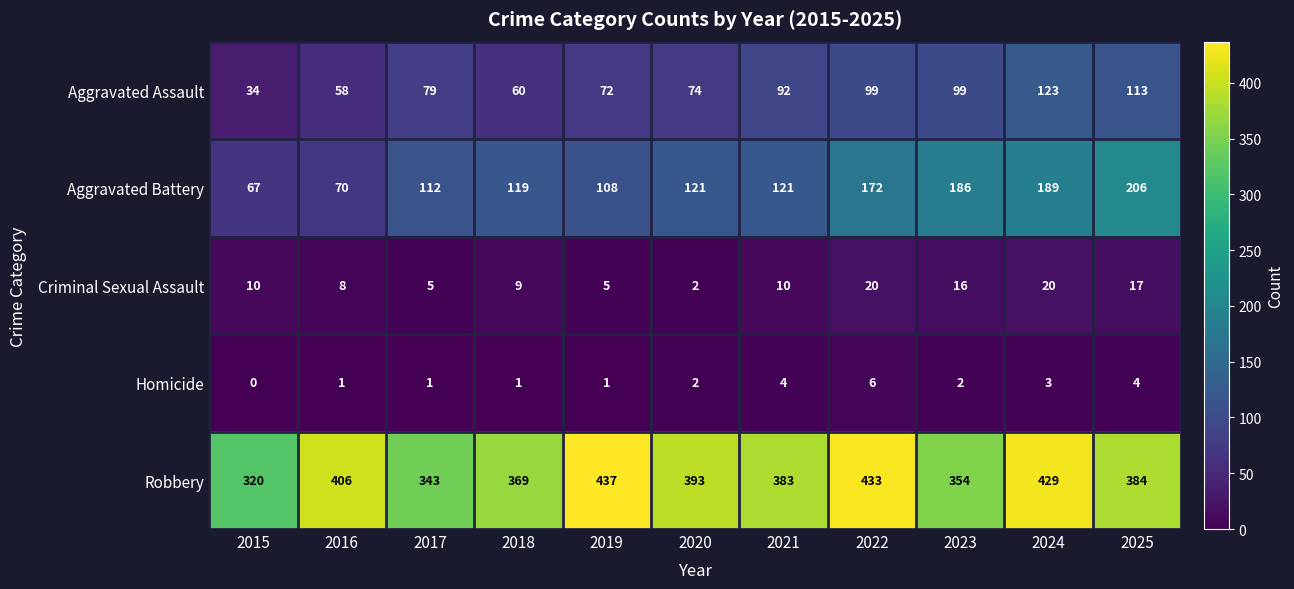

Is it true that Aggravated Assault equals 26 at 2016?

False